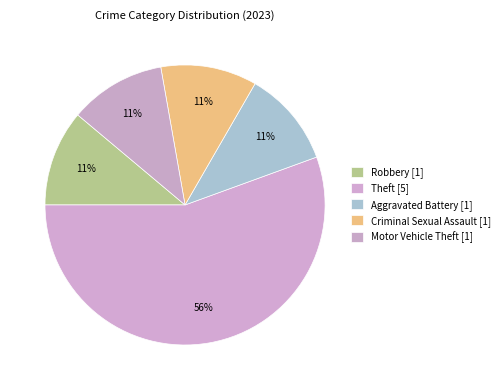

How many slices are in this pie chart?

5